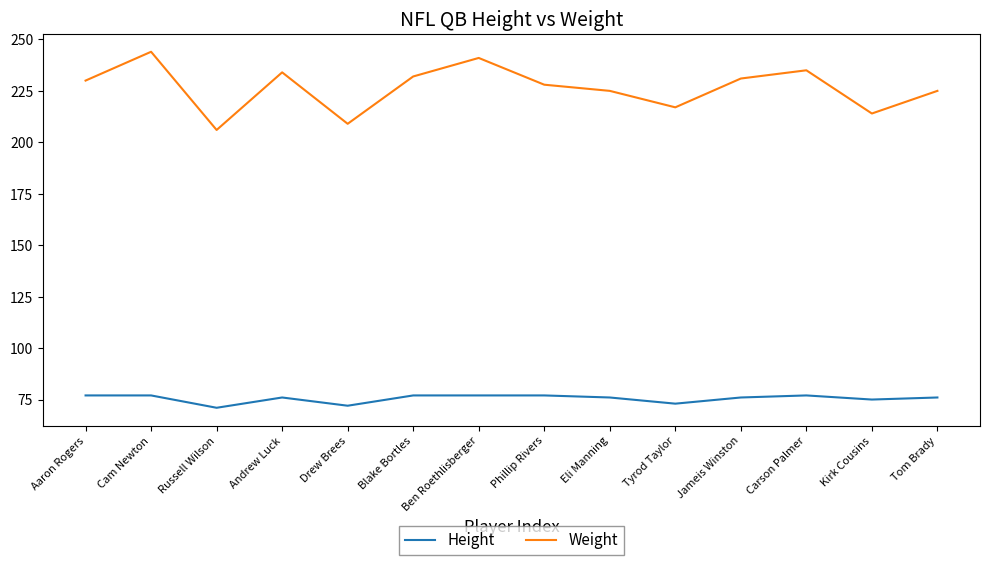

True or false: Weight and Height intersect in this chart.

False